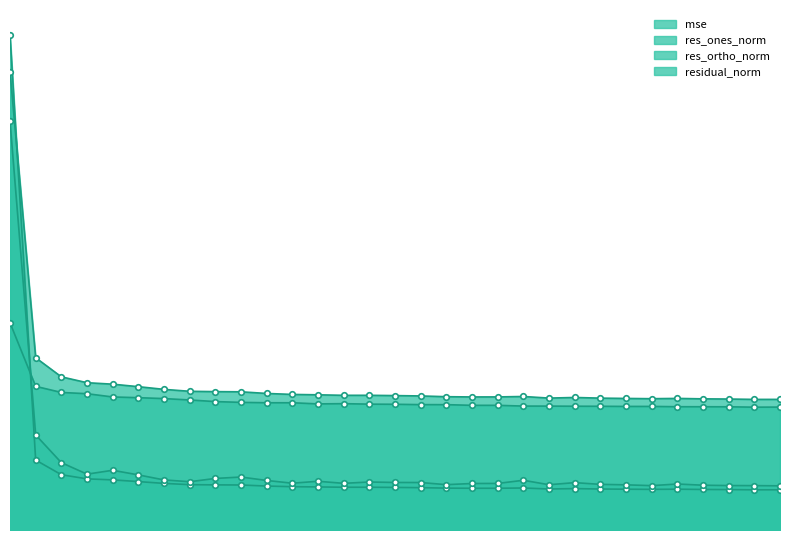

In res_ones_norm, how many points are higher than both neighbors (excluding endpoints)?

7